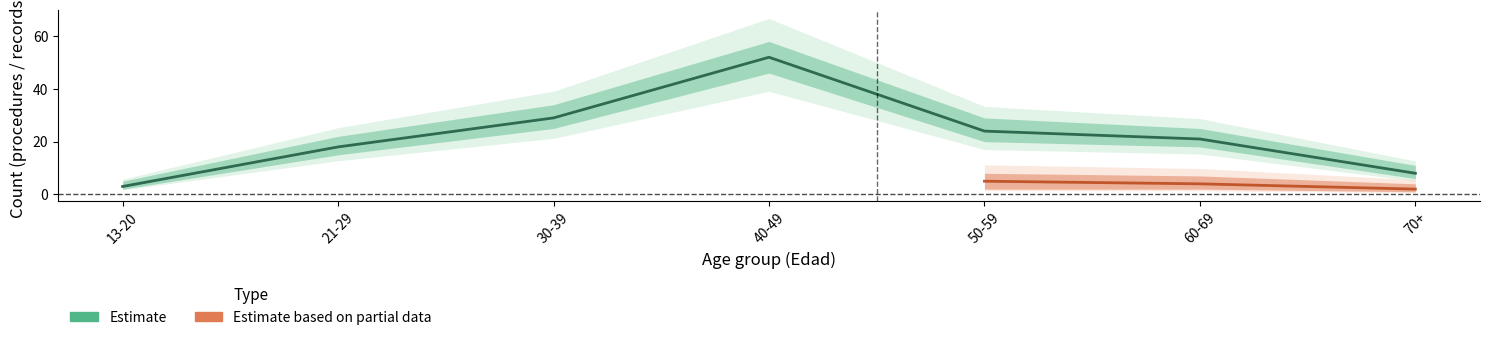

True or false: Estimate_low has more than 1 points higher than both neighbors.

True